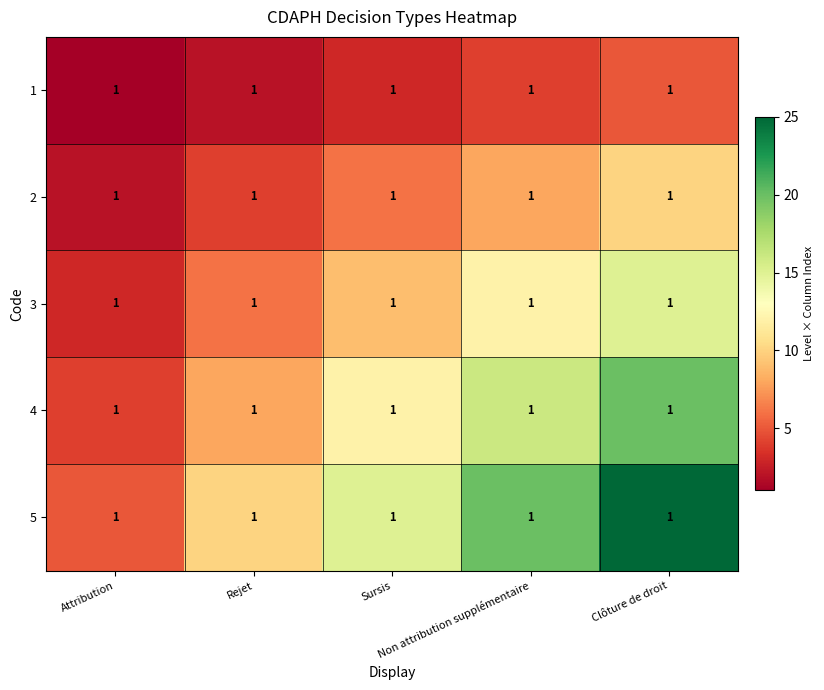

Count the 5 values in the range 10 to 20.

3